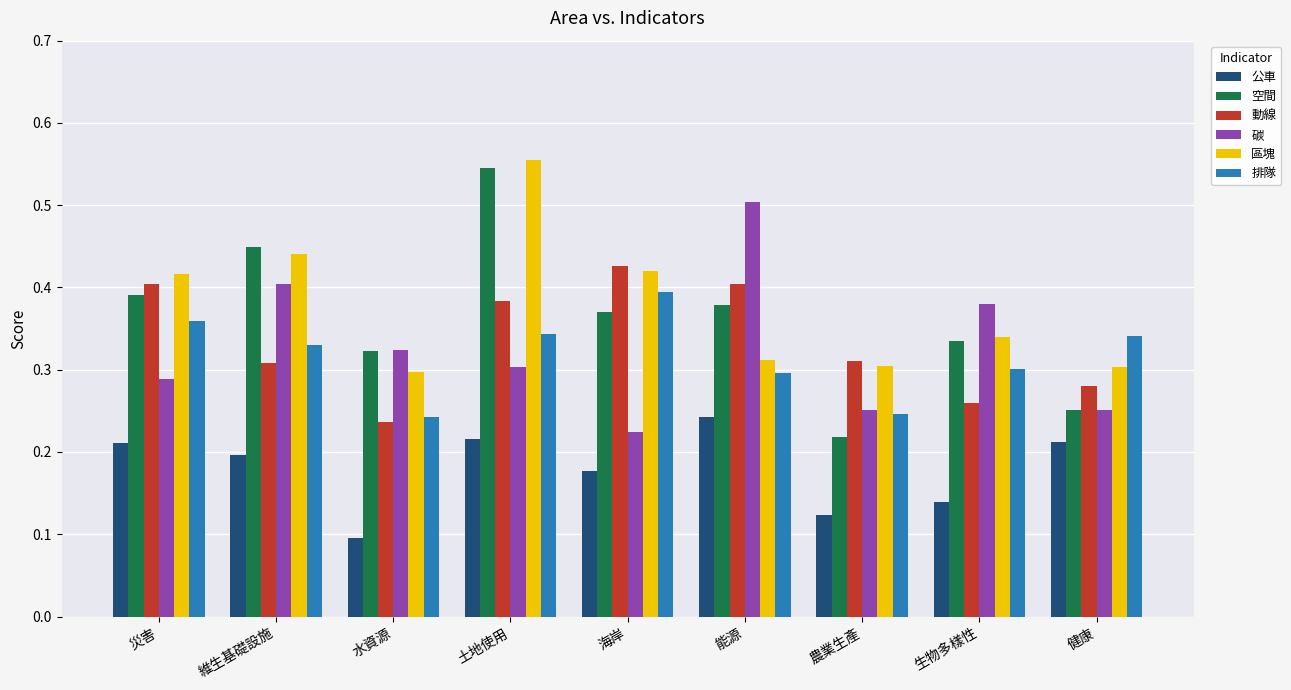

True or false: 排隊 has a value of 0.3 at 維生基礎設施.

True